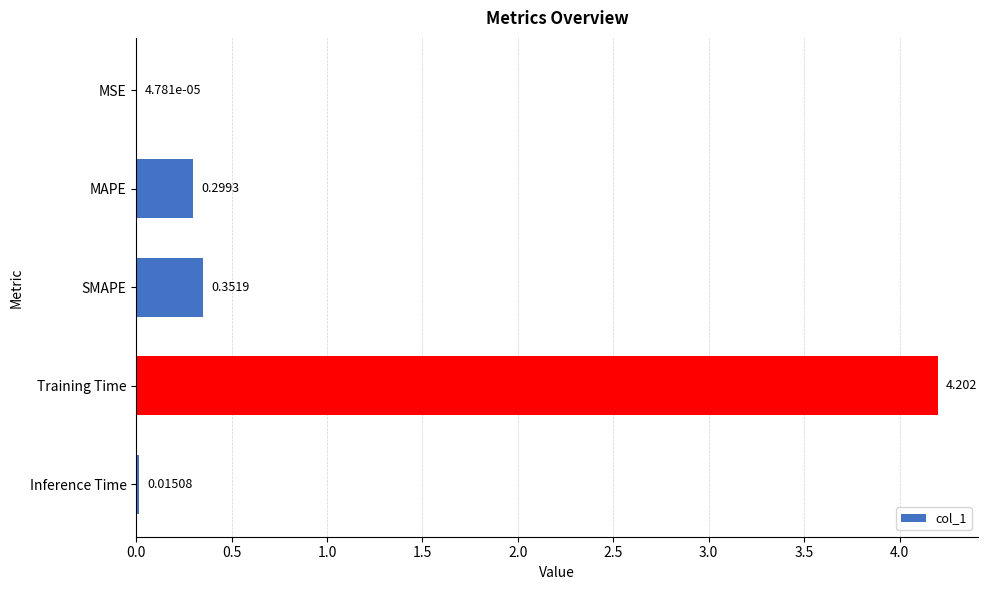

Where is the data nearest to the value 2?

SMAPE